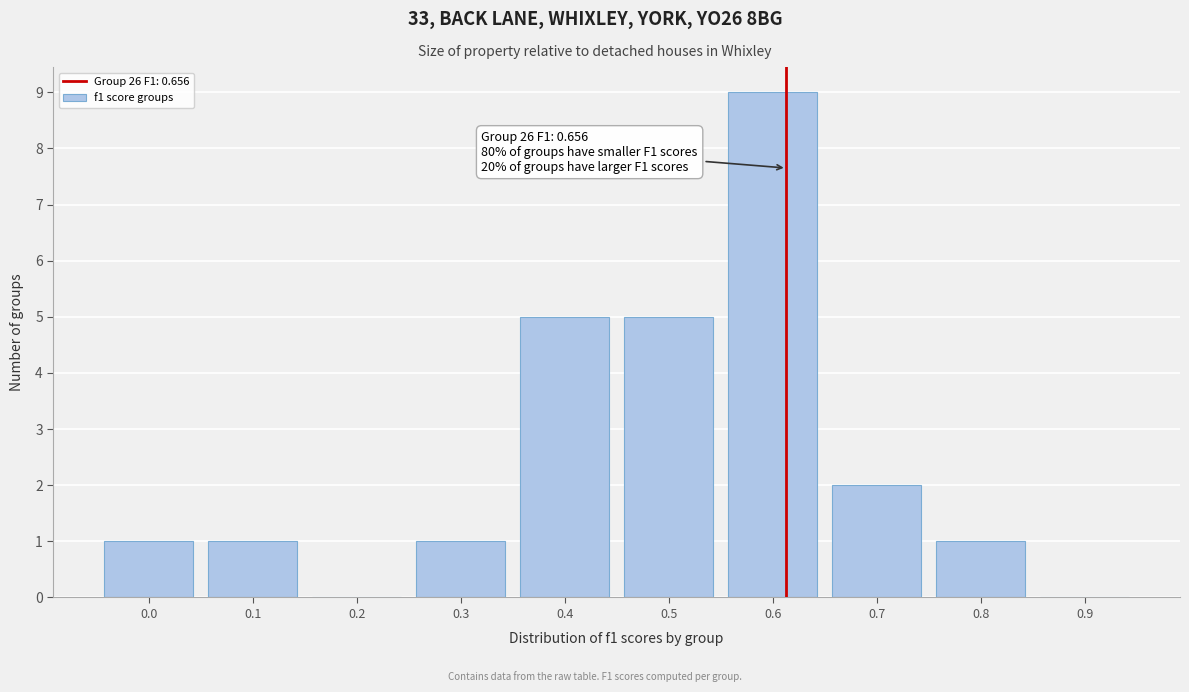

Reading left to right, list all the values displayed in this chart.

0.0=1	0.1=1	0.2=0	0.3=1	0.4=5	0.5=5	0.6=9	0.7=2	0.8=1	0.9=0